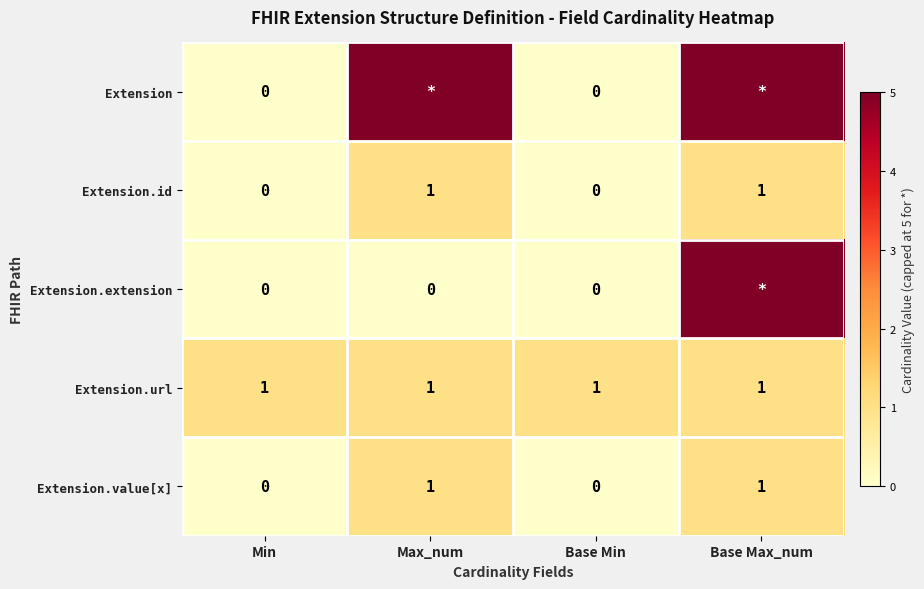

List the series in order of their peak value, highest first.

row_0, row_2, row_1, row_3, row_4